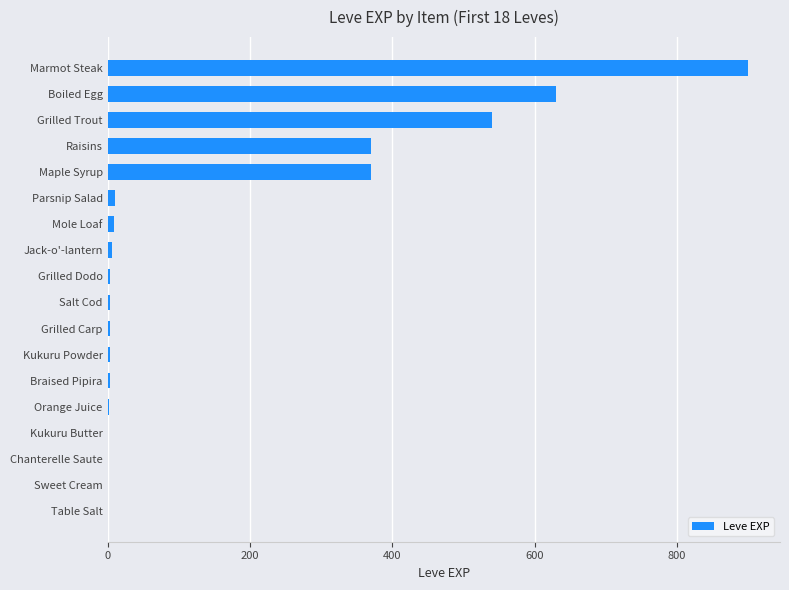

What is the average value?

159